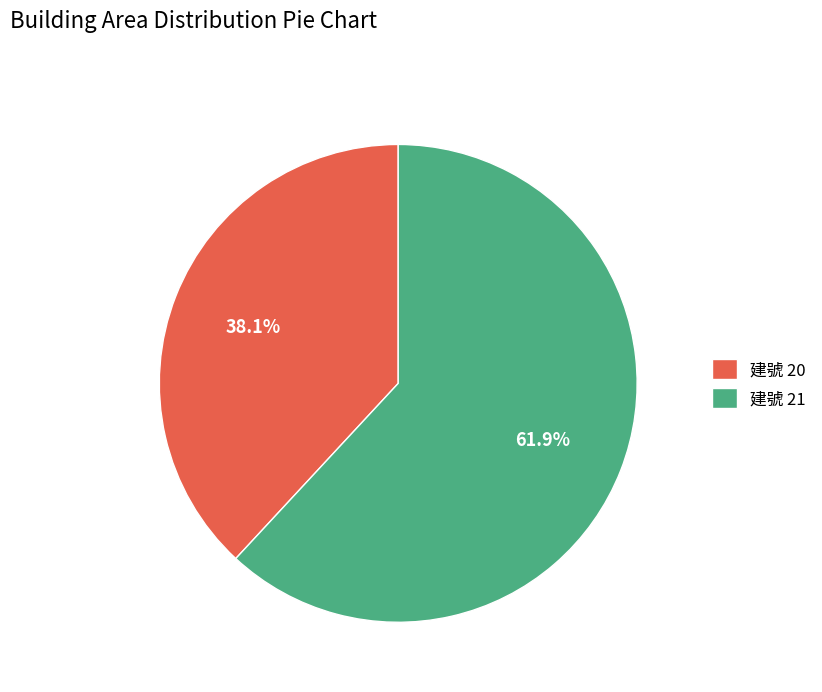

To the nearest percent, what is the difference between the largest and smallest slice percentages?

24%